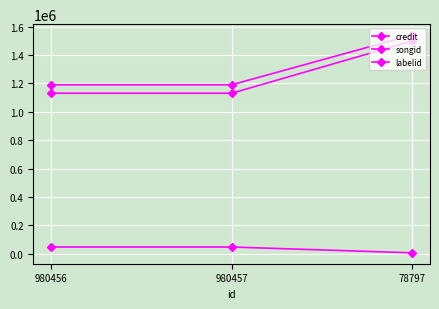

True or false: songid has a value of 1190591 at 980457.

True